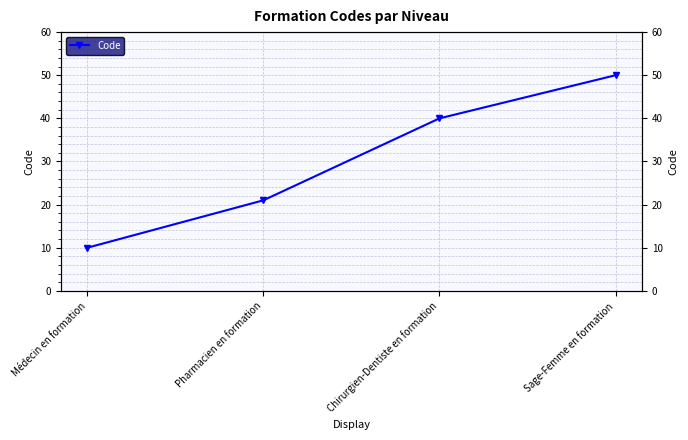

What is the difference between the values at Médecin en formation and Sage-Femme en formation?

40